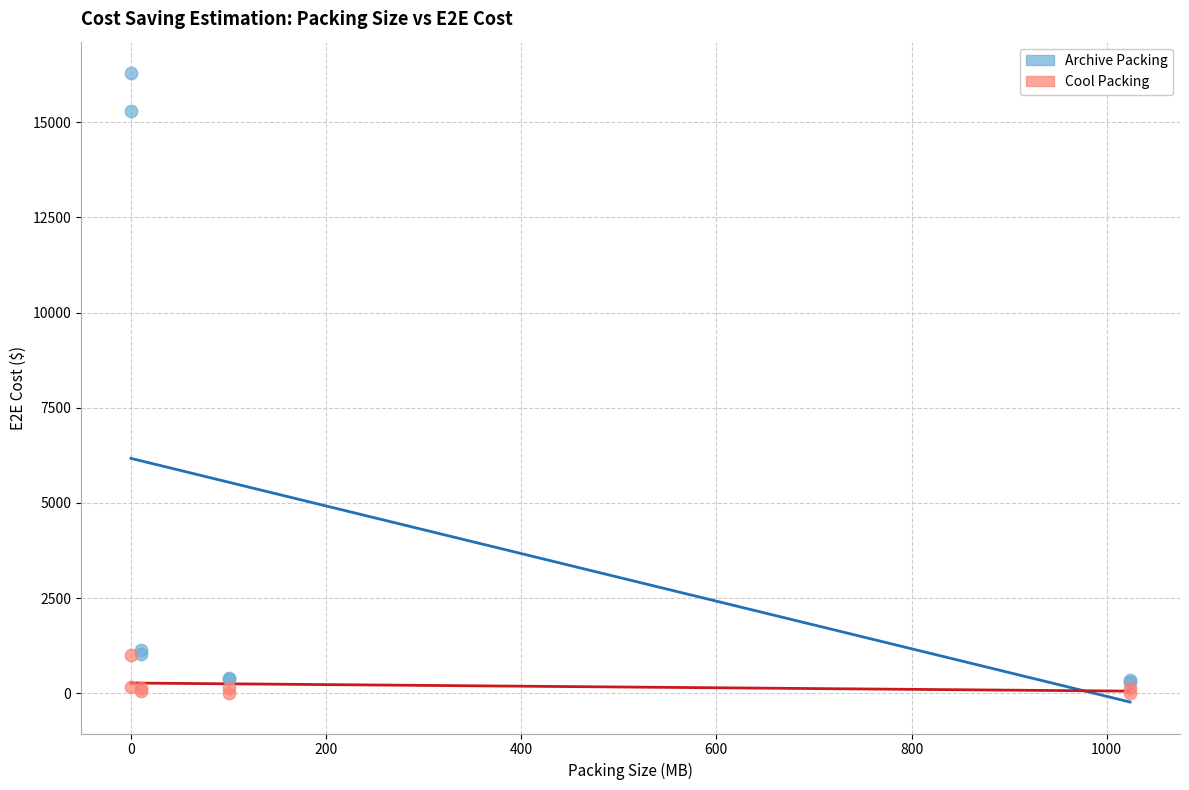

What are all the series names shown in the legend?

Archive Packing, Cool Packing